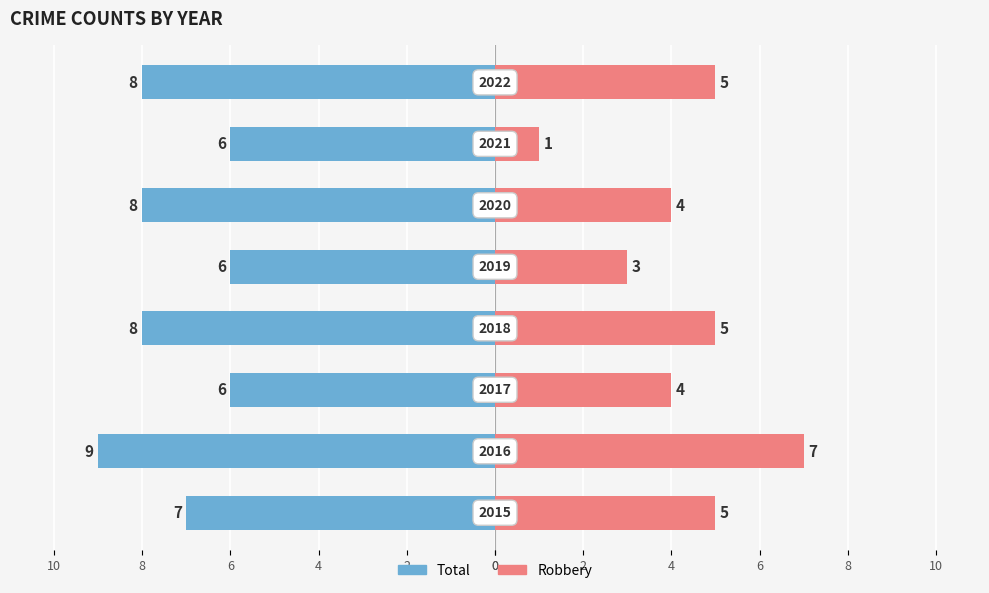

How many values in the Robbery series exceed 5?

1